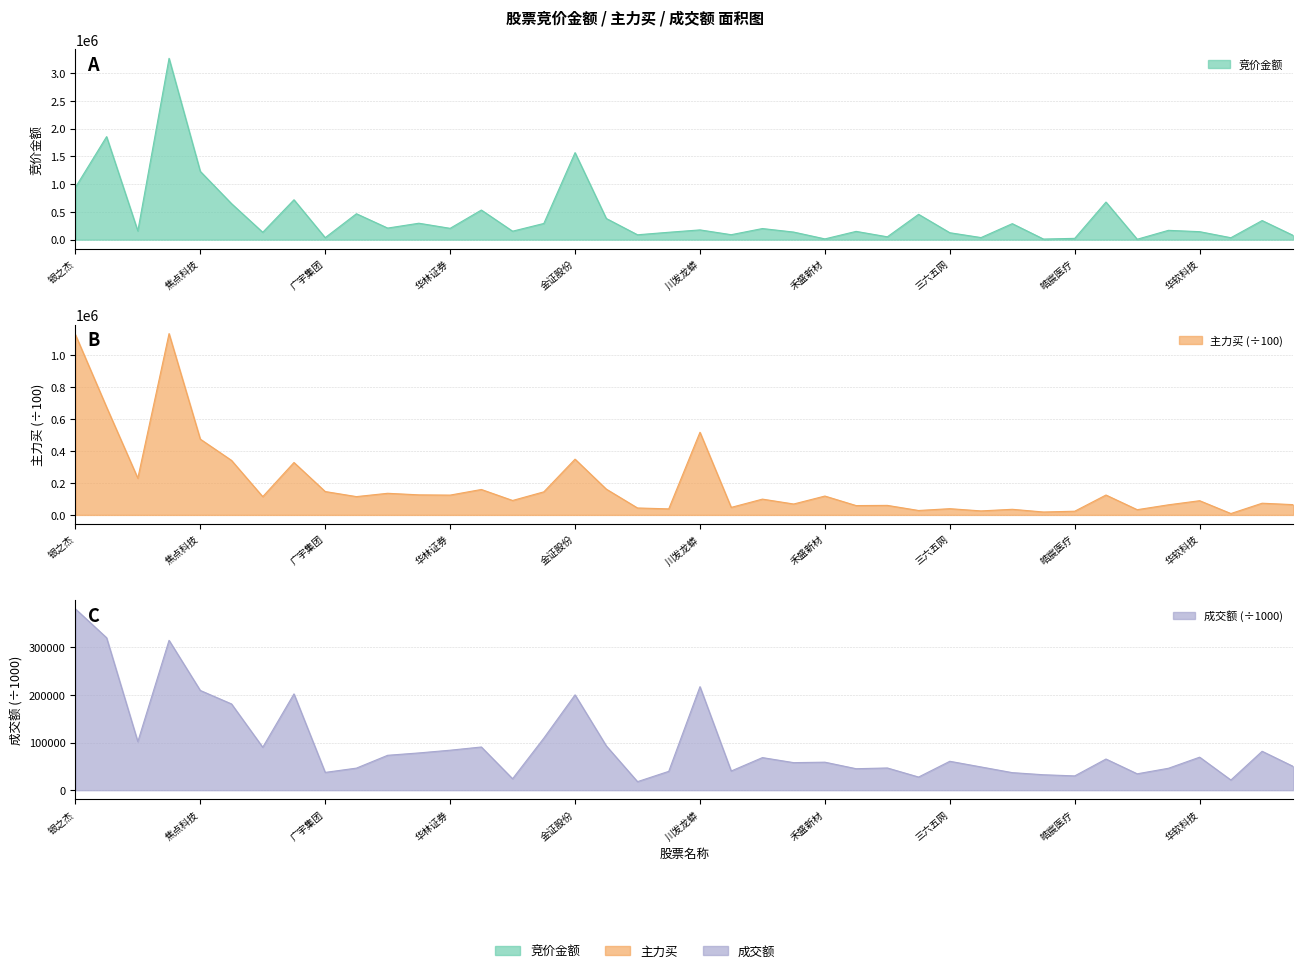

What is the maximum value shown in the chart?

3269868.0